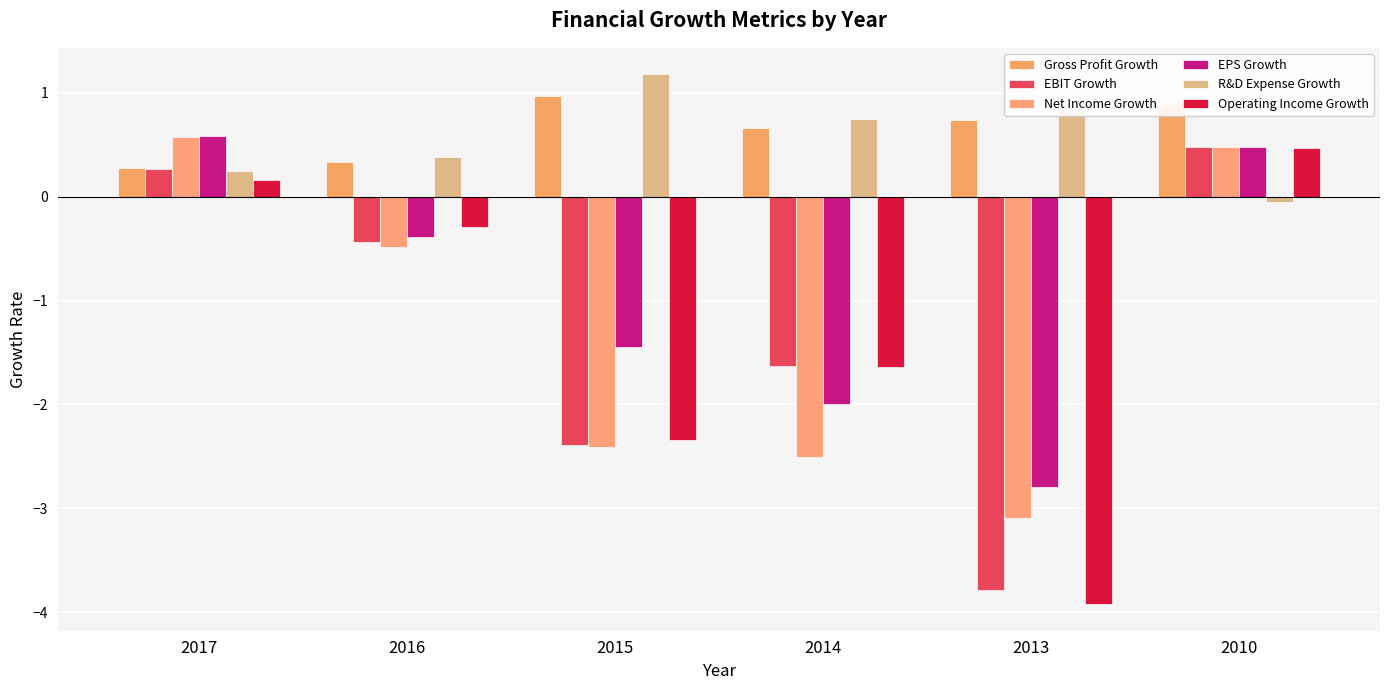

What is the difference between the second highest and second lowest values in the Operating Income Growth series?

2.5